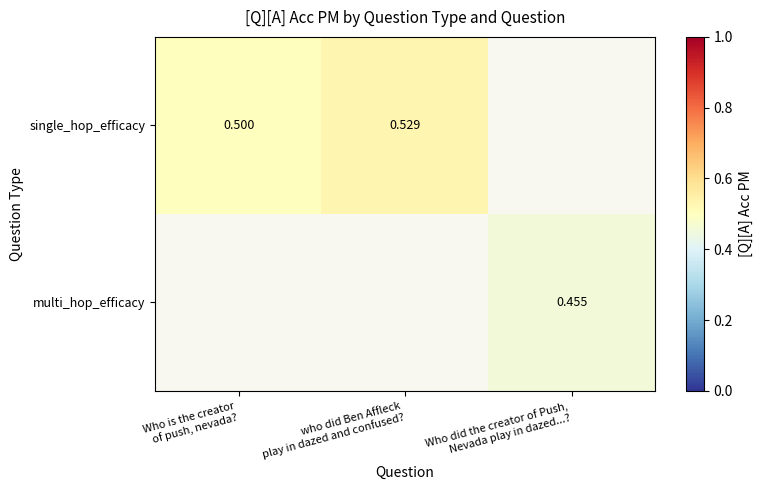

Is the value of single_hop_efficacy at Who is the creator of push, nevada? greater than the value of multi_hop_efficacy at Who did the creator of Push, Nevada play in dazed...??

Yes